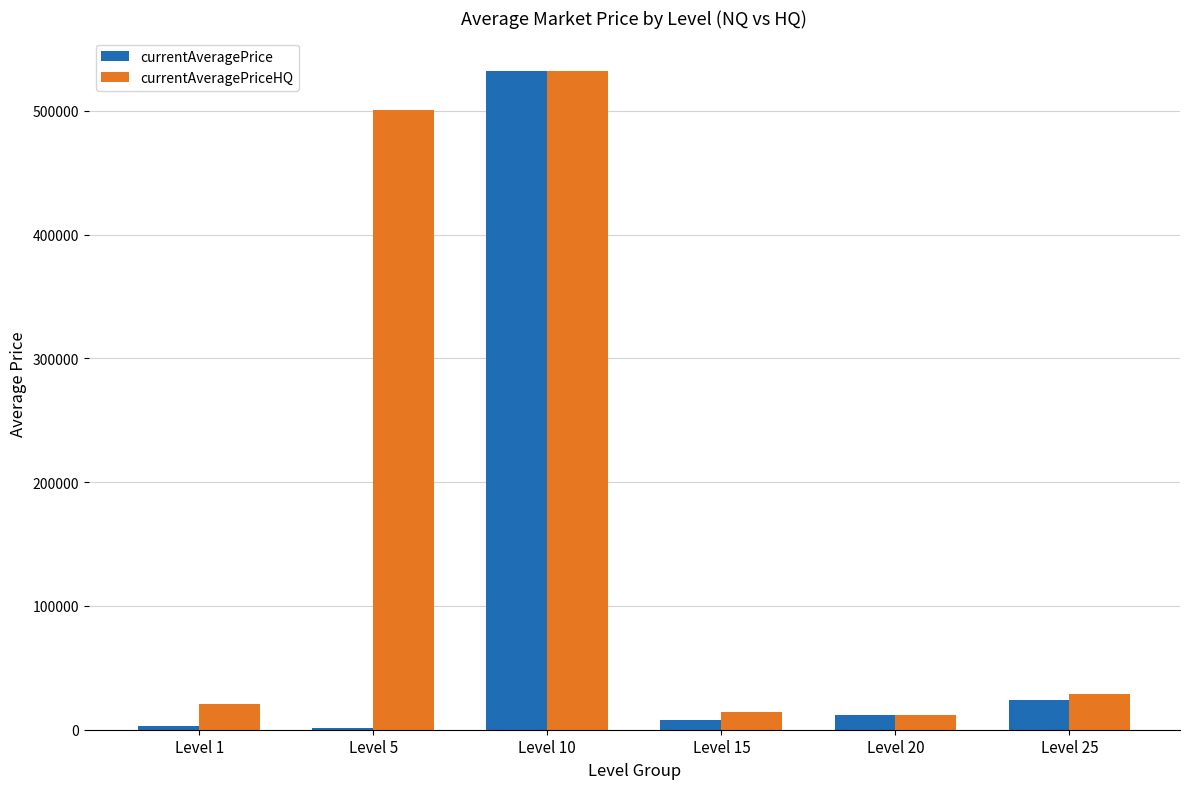

Where is currentAveragePriceHQ nearest to the value 272106?

Level 5